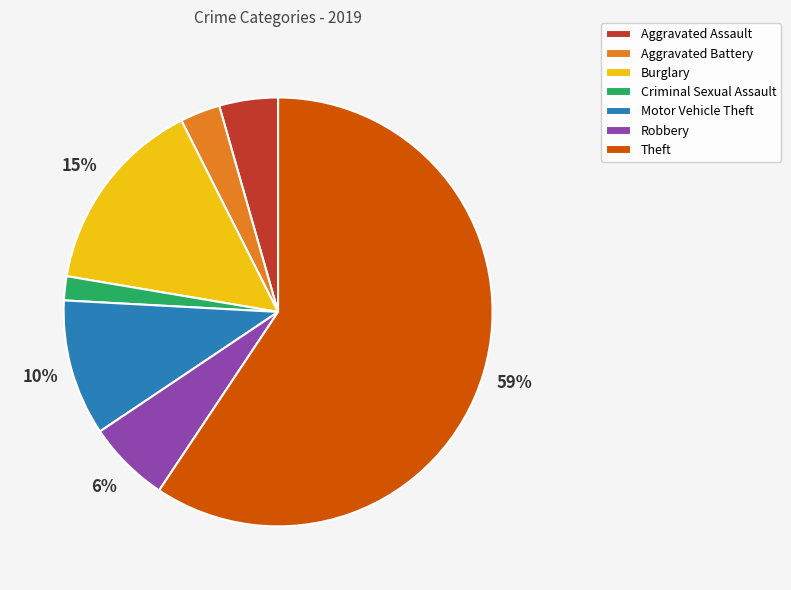

Combined, do Burglary and Aggravated Assault account for over 50%?

No